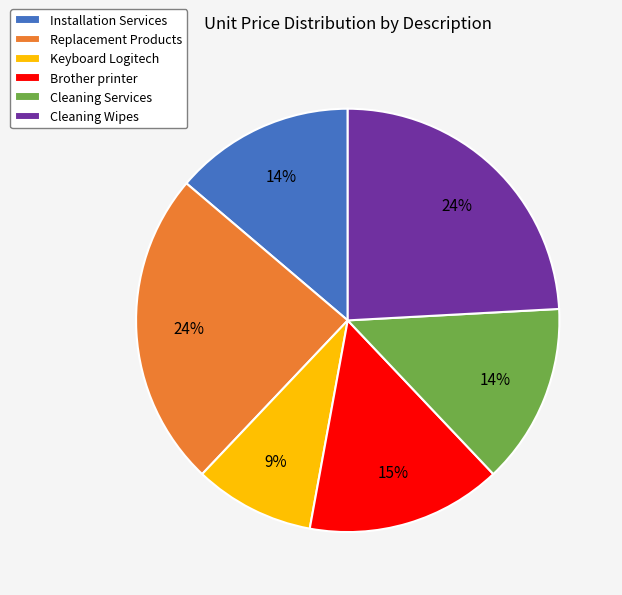

True or false: Installation Services accounts for 19% of the total.

False